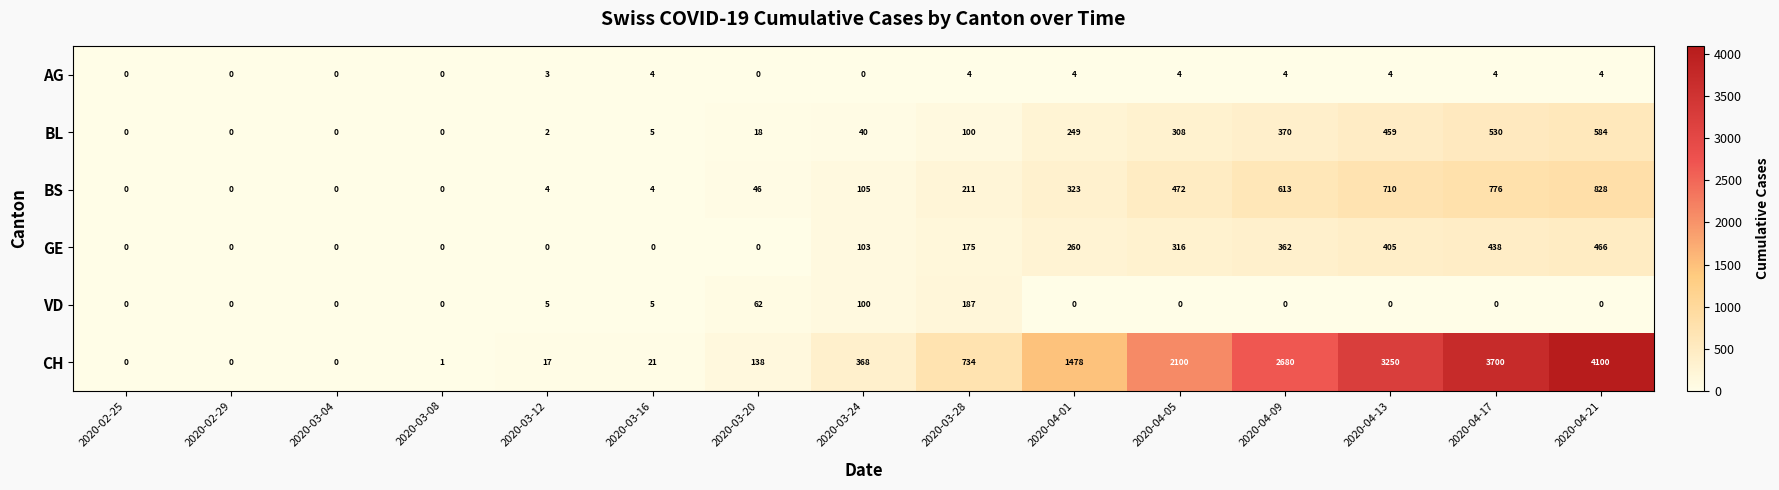

What is the spread (max minus min) of values at 2020-04-21?

4100